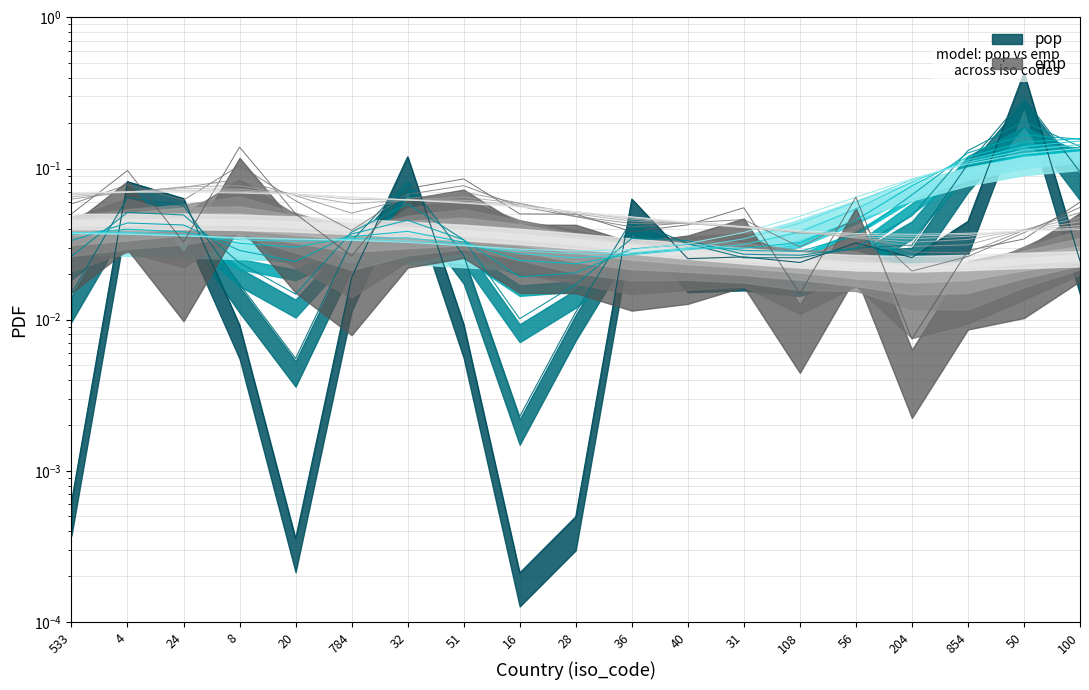

Which category has the lowest value in the emp series?

204